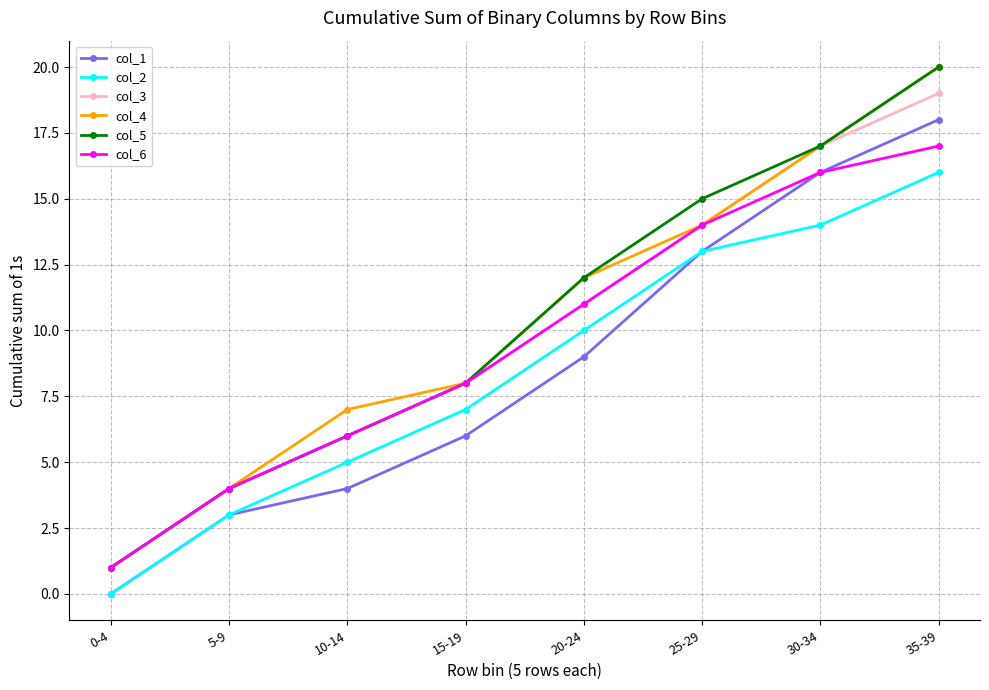

True or false: col_4 and col_1 cross at least once.

False